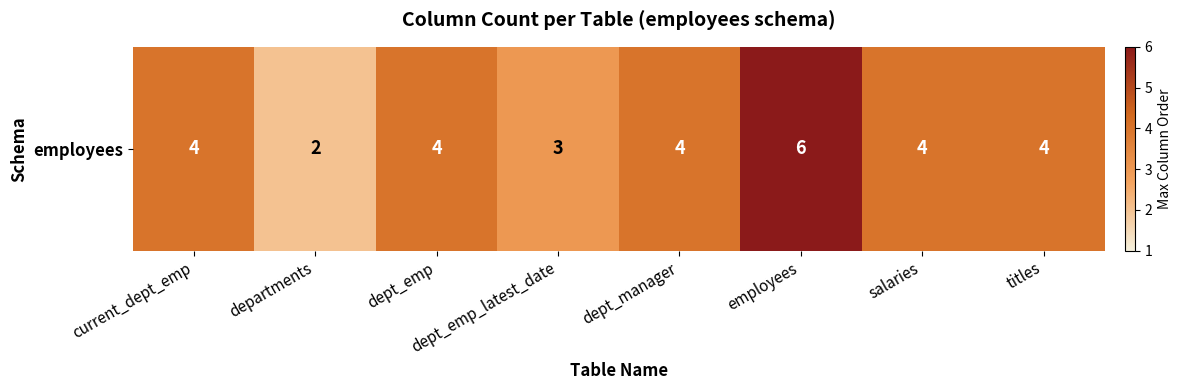

Rank the categories by value from lowest to highest.

departments, dept_emp_latest_date, current_dept_emp, dept_emp, dept_manager, salaries, titles, employees